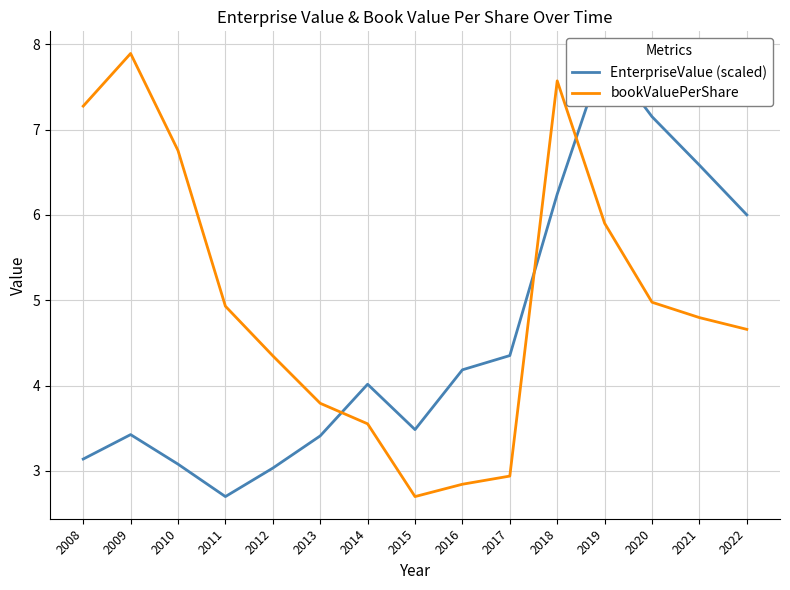

Between 2012 and 2022, which series saw the biggest shift?

EnterpriseValue (scaled)